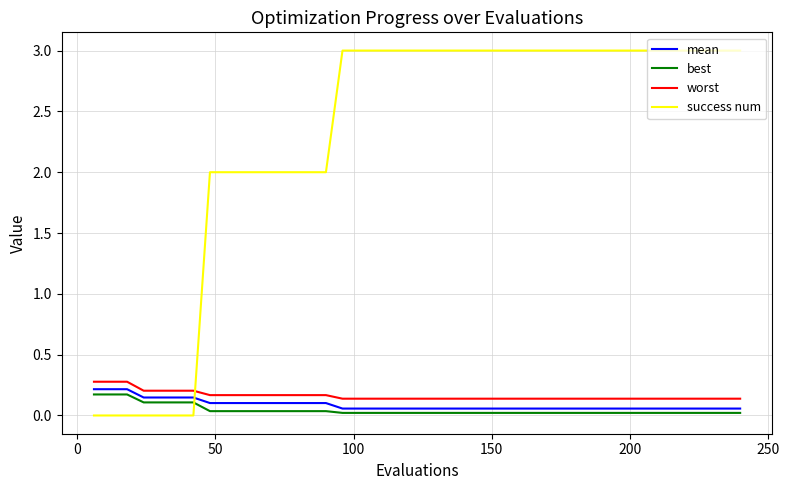

Does the chart have visible grid lines?

Yes